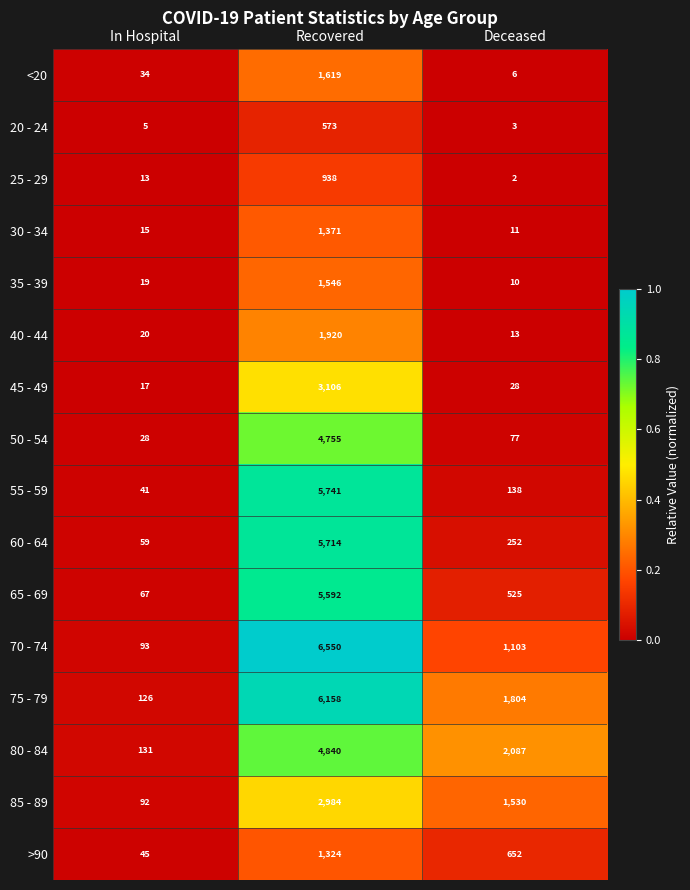

What is the maximum value shown in the chart?

6550